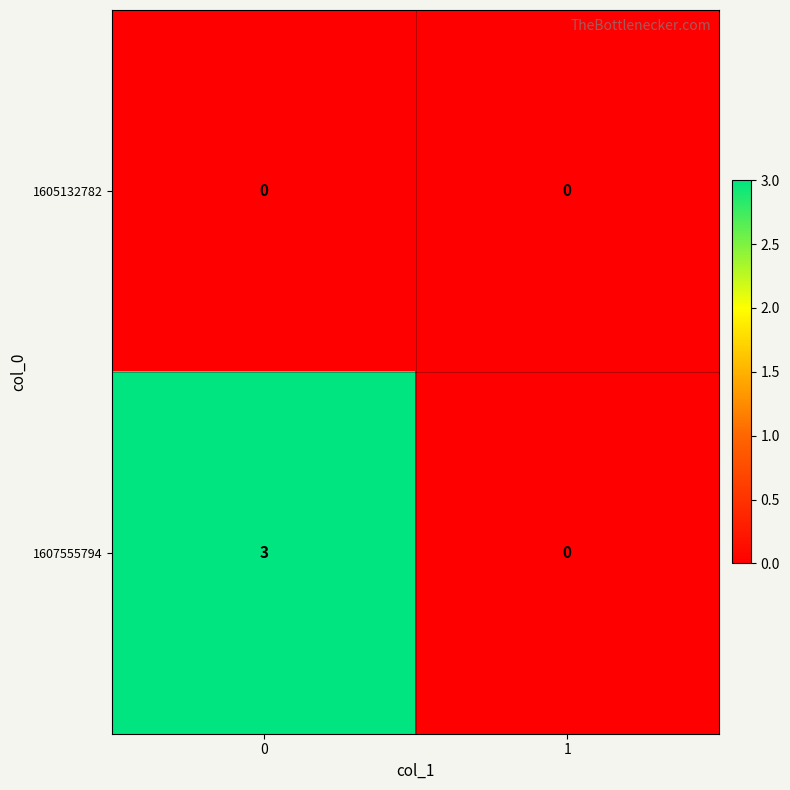

Which series has the largest total across all categories?

1607555794